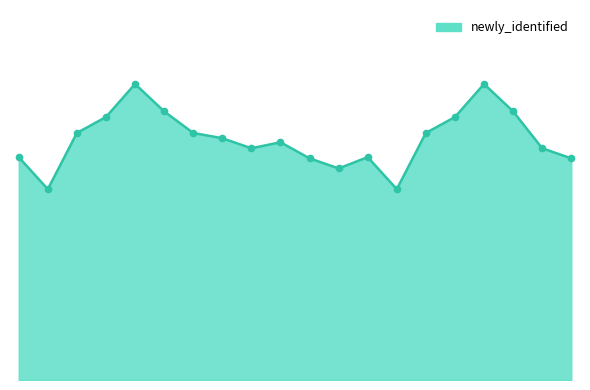

Does the chart have visible grid lines?

No